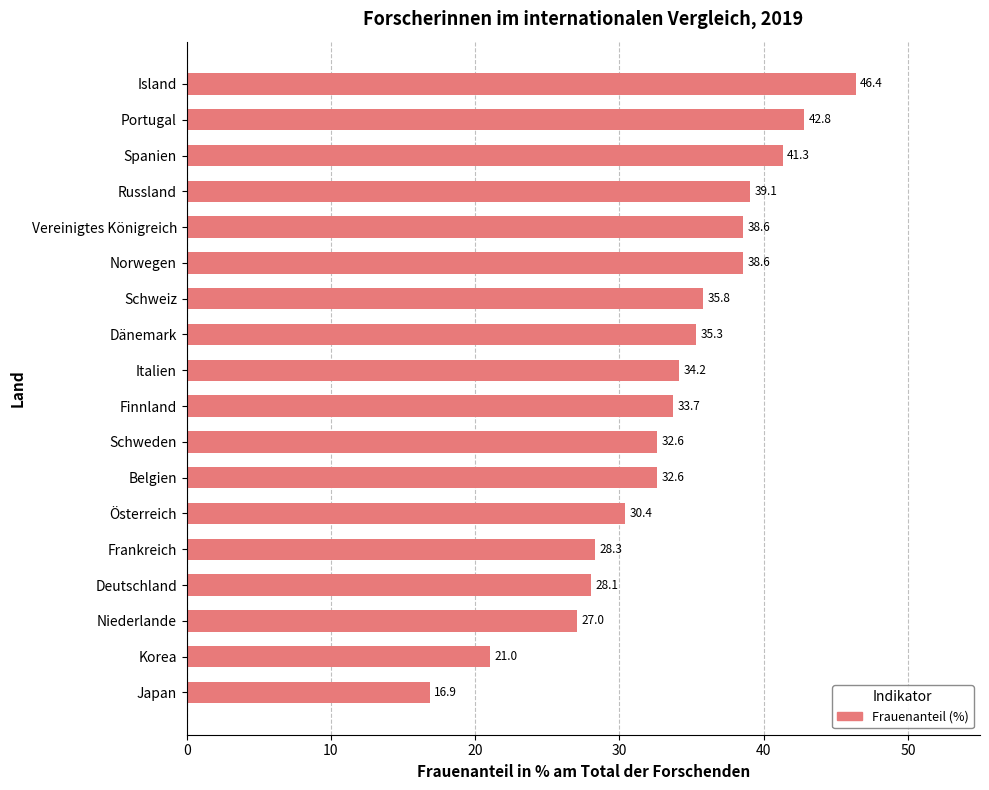

Are the bars horizontal?

Yes